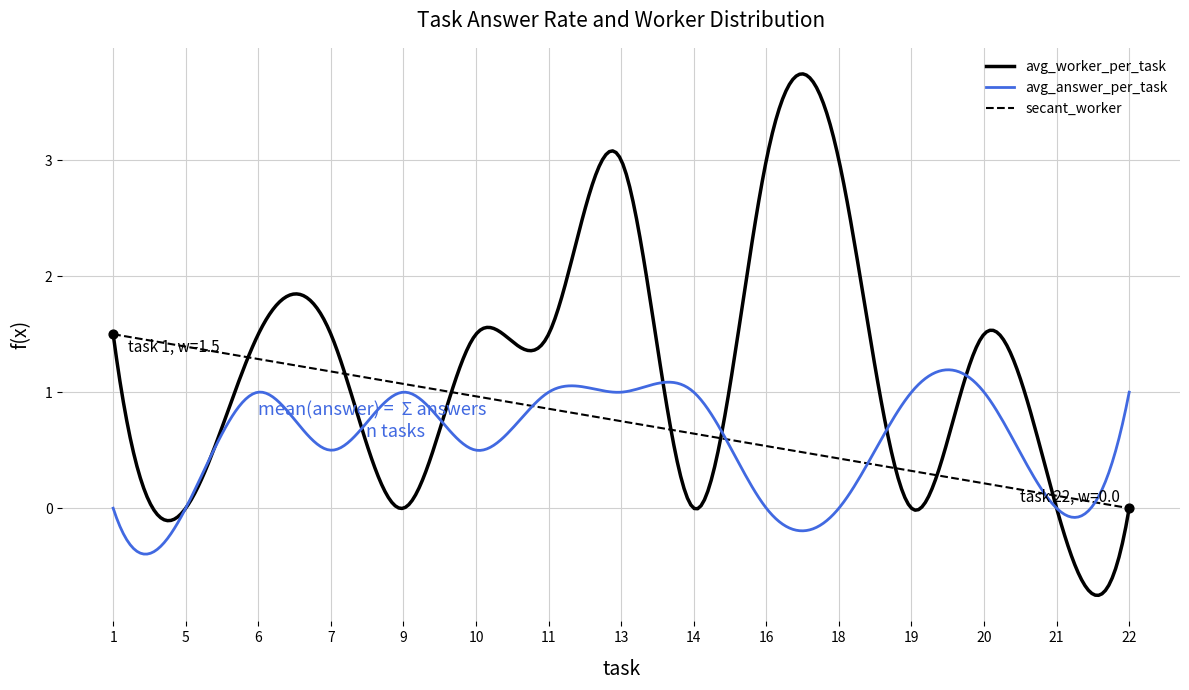

Is the value of avg_answer_per_task at 22 greater than the value of avg_worker_per_task at 22?

Yes